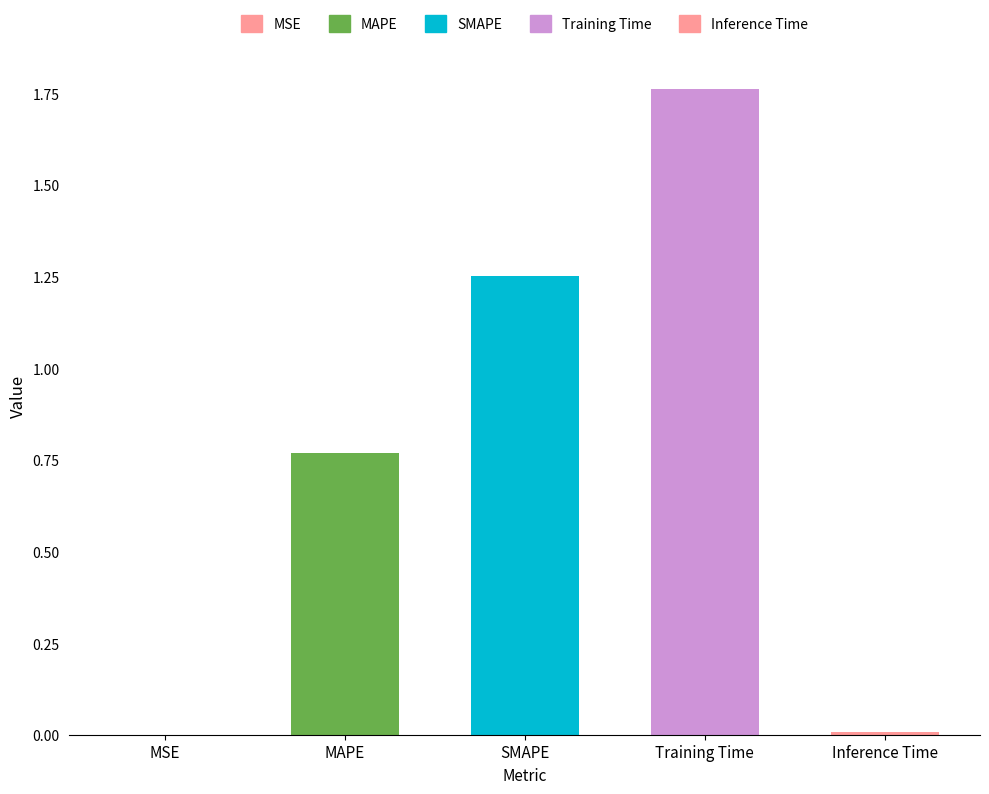

What is the sum of all values?

3.8